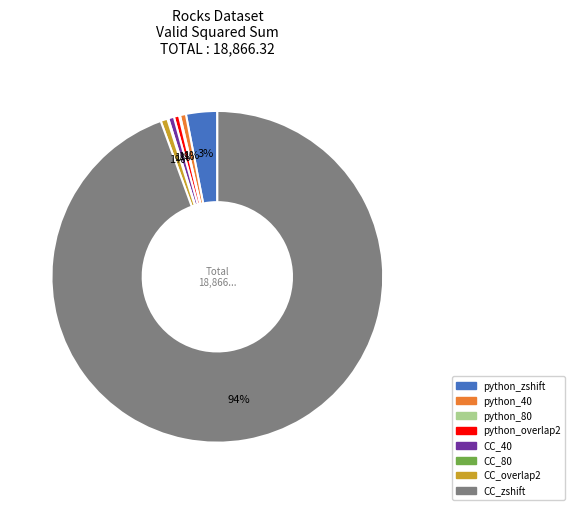

Which slice is the largest?

CC_zshift